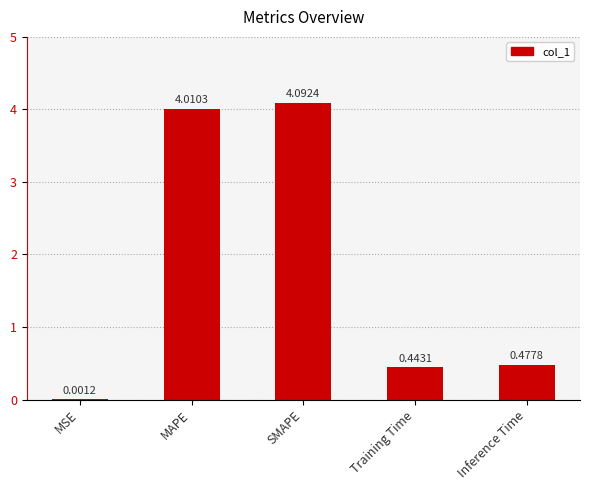

What is the sum of the values at Training Time and Inference Time?

0.9